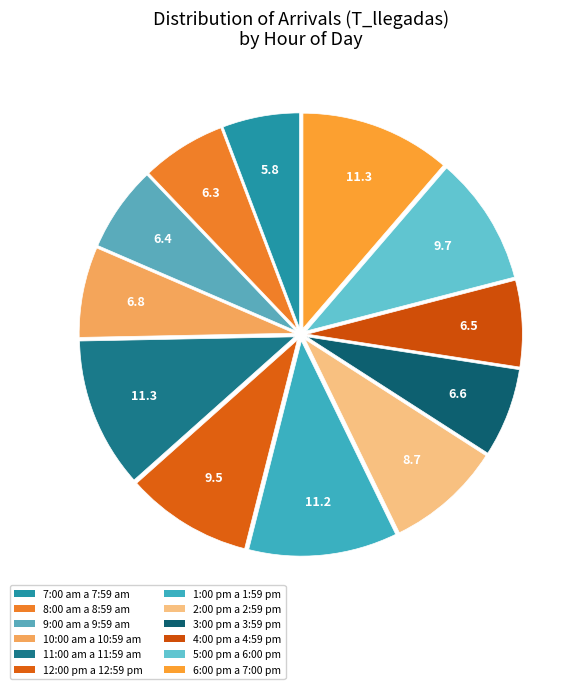

Does any single category account for the majority?

No